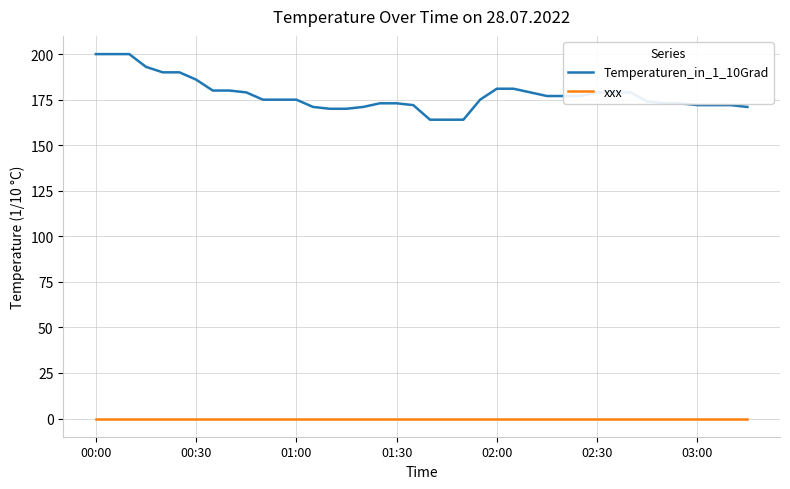

List the series in order of their overall mean, lowest first.

xxx, Temperaturen_in_1_10Grad